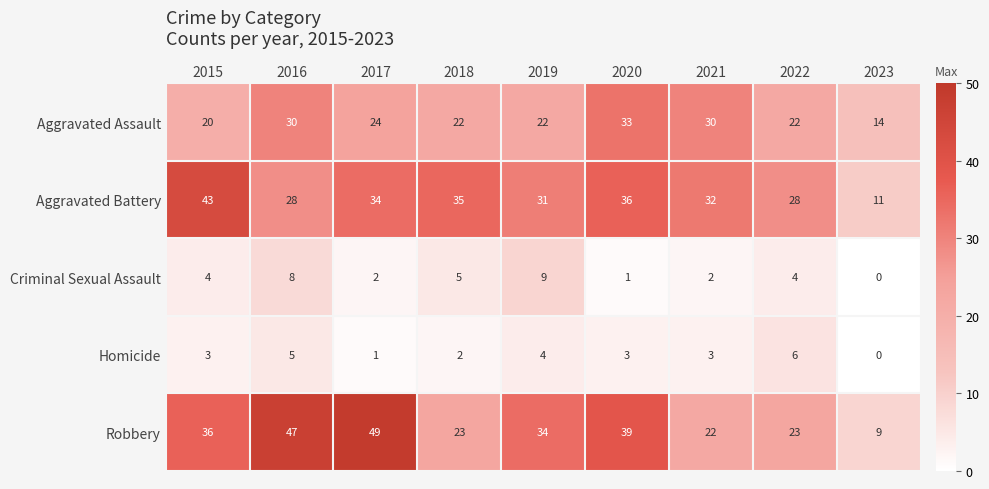

Which category has the lowest value in the Aggravated Assault series?

2023